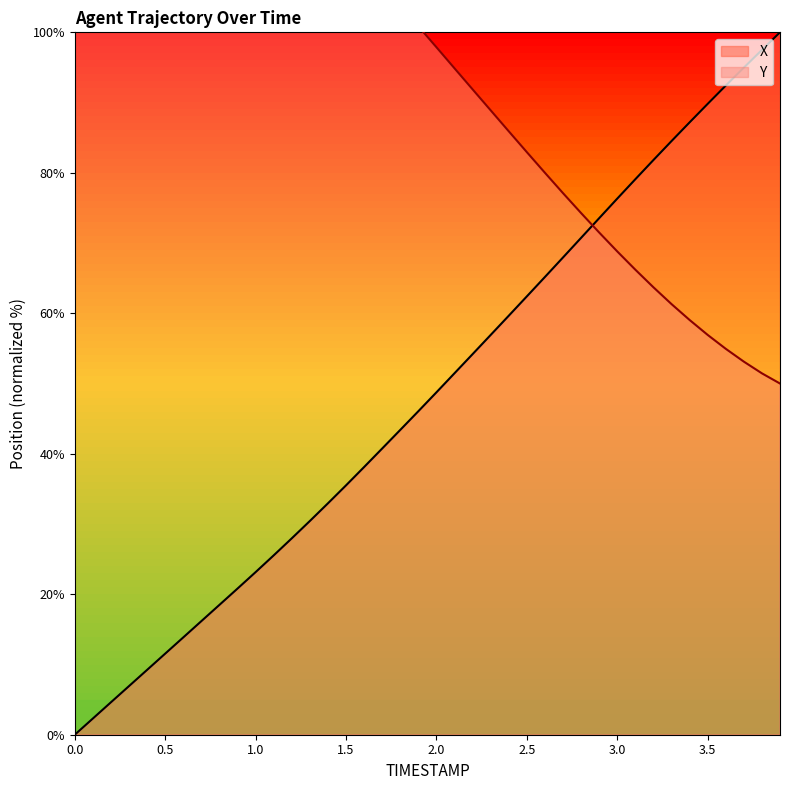

Rank the series by their maximum value, from lowest to highest.

X, Y